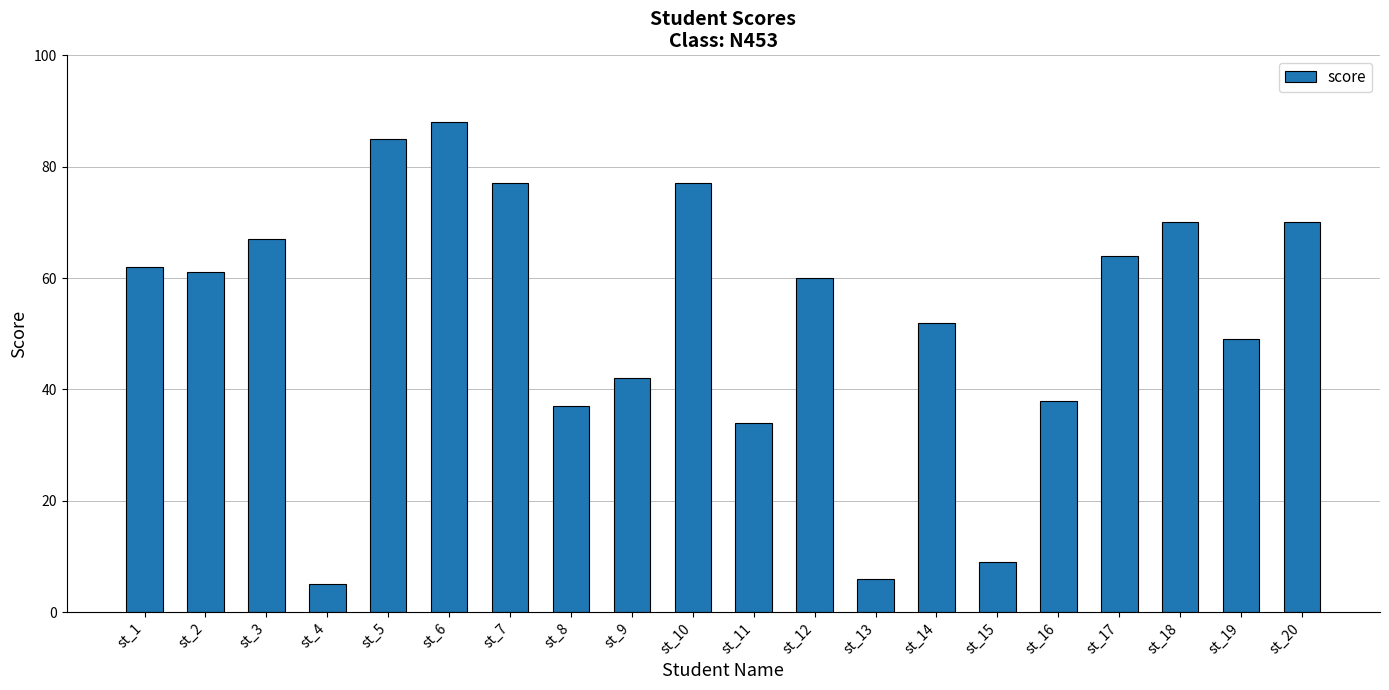

What is the difference between the values at st_15 and st_11?

25